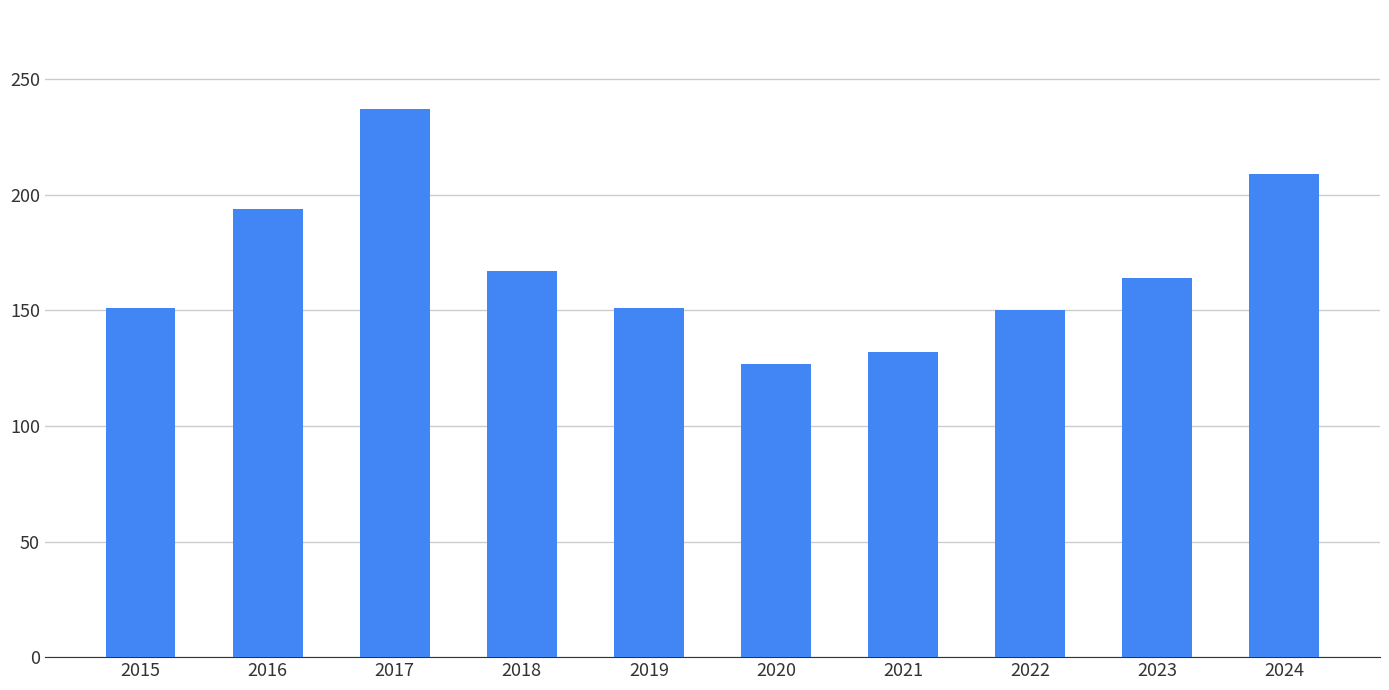

What is the sum of the values at 2023 and 2015?

315